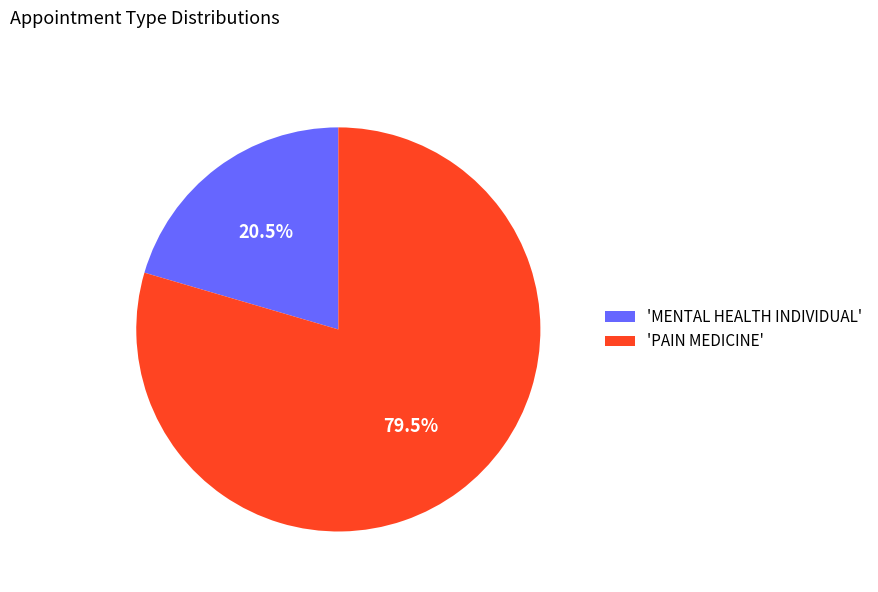

Do 'MENTAL HEALTH INDIVIDUAL' and 'PAIN MEDICINE' together represent more than half of the pie?

Yes